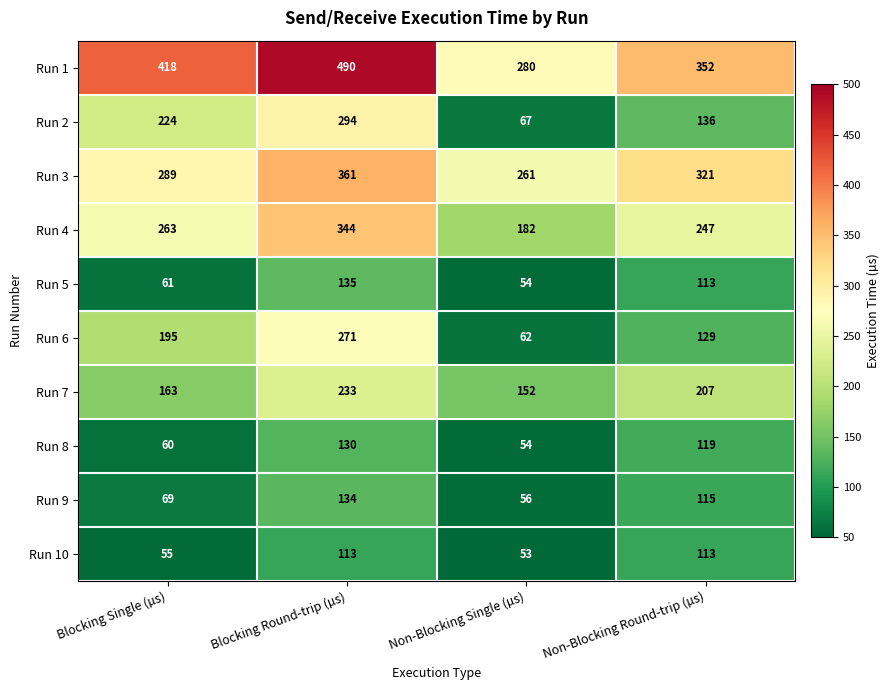

True or false: Run 1 has a value of 577 at Blocking Single (µs).

False